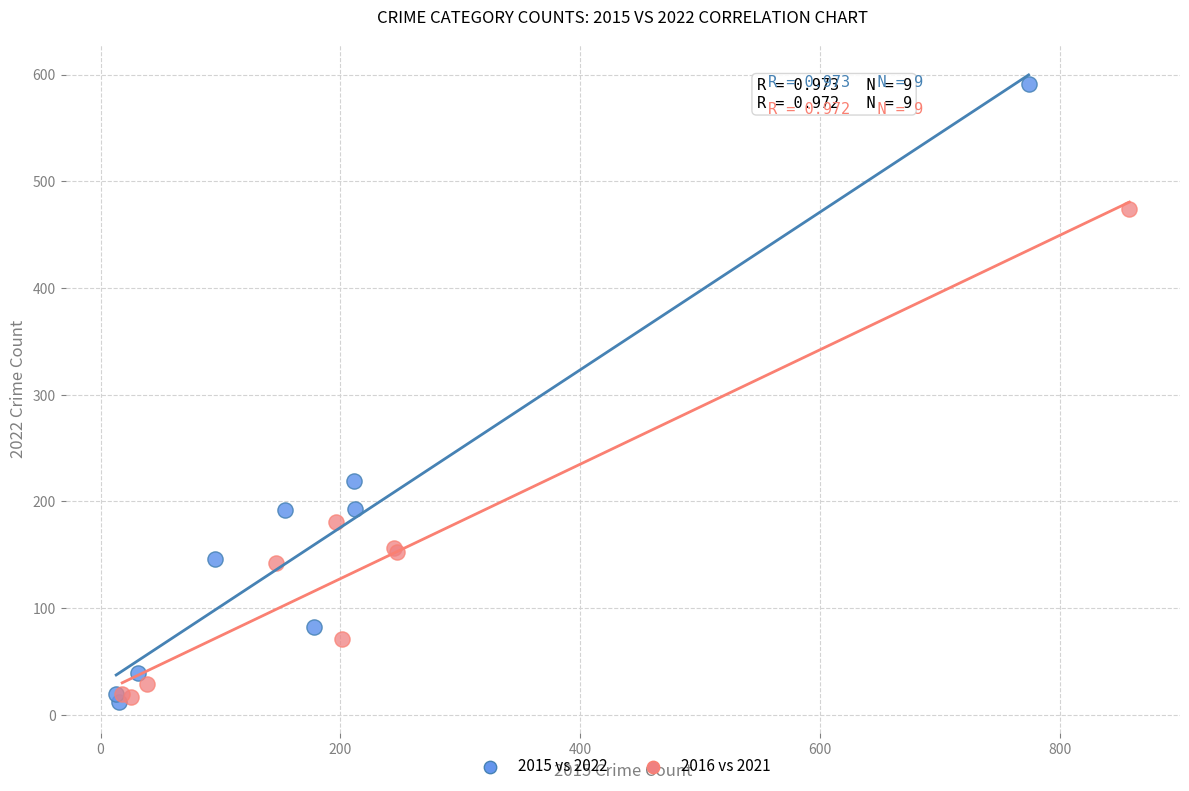

Which series has the widest spread of Y values?

2015 vs 2022